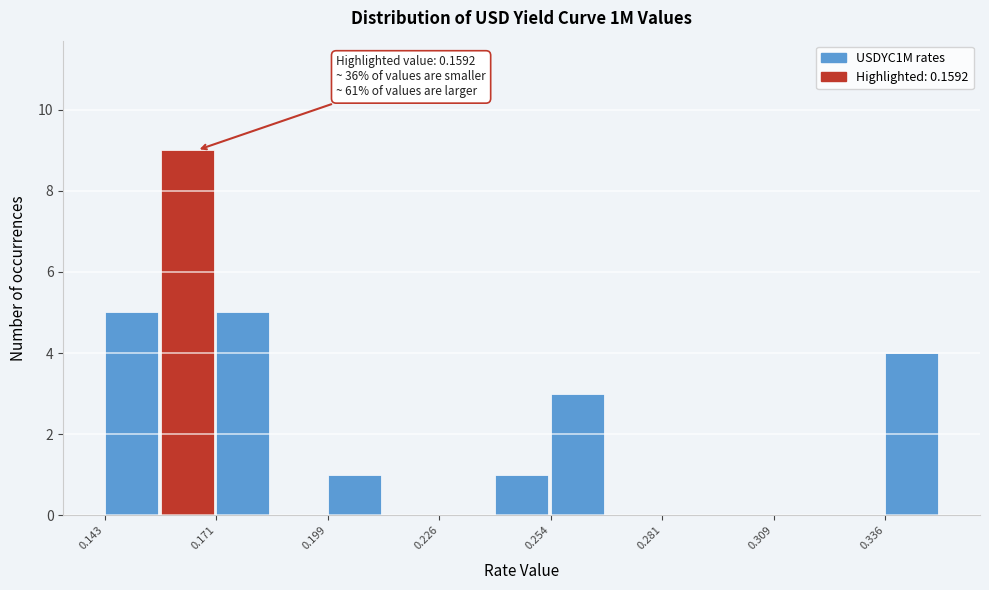

Read against the x-axis, roughly where is the centre of the tallest bar?

0.165